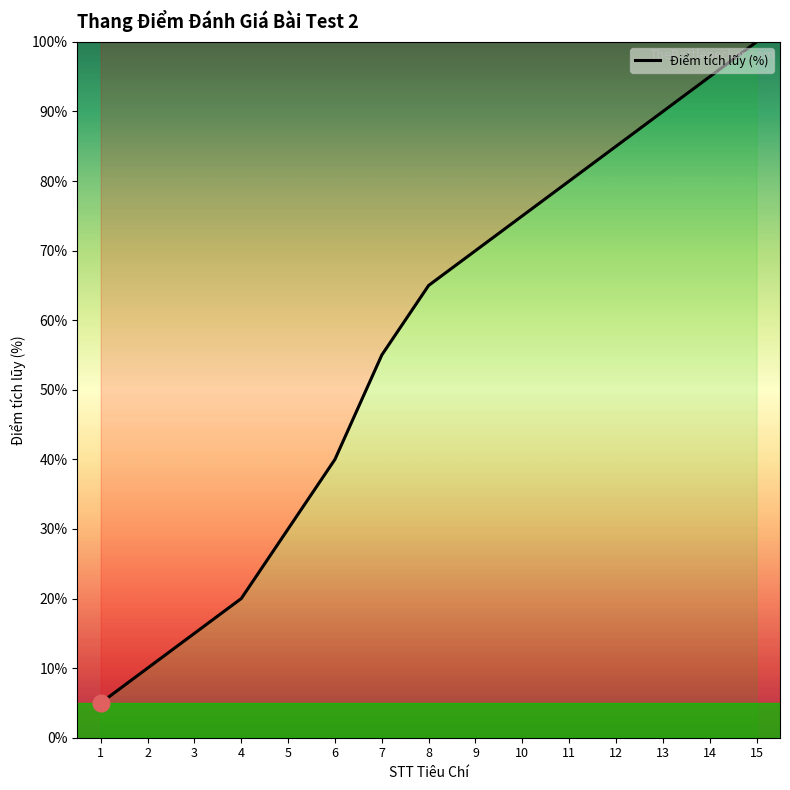

What is the difference between the values at 7 and 11?

25.0